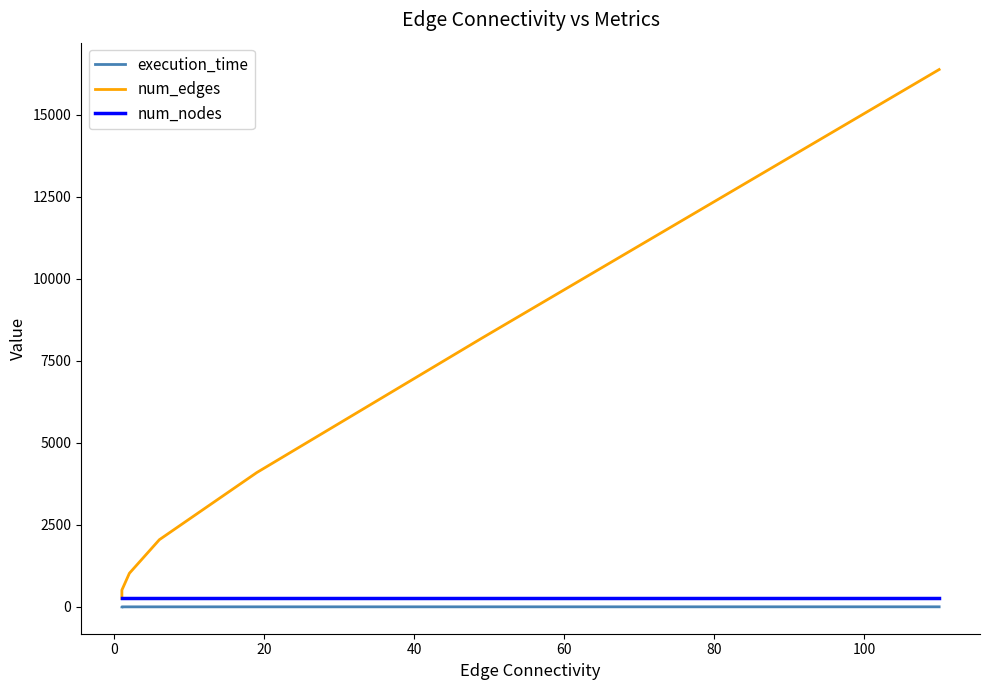

What is the average value of the execution_time series?

0.4